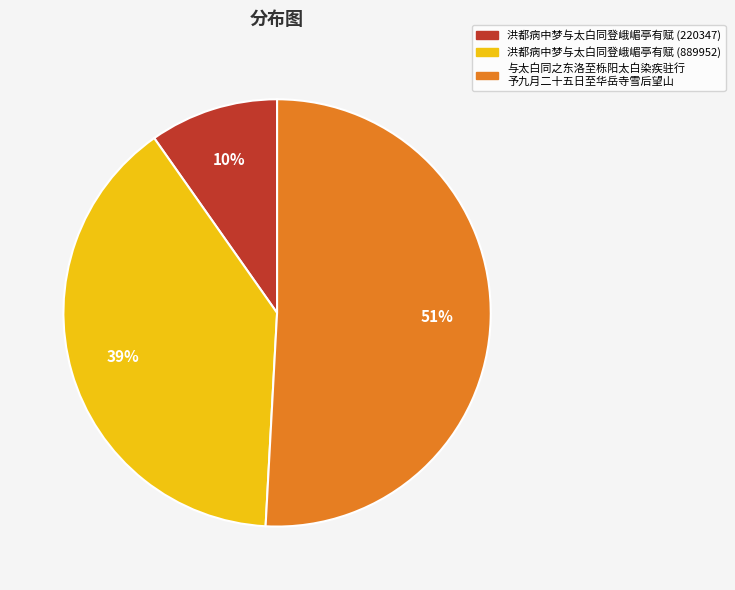

Is there a majority slice in this chart?

Yes